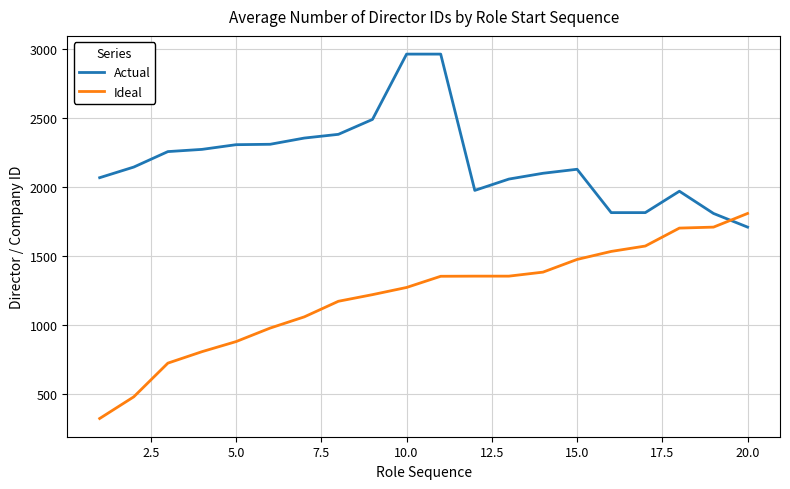

What is the smallest value displayed?

324